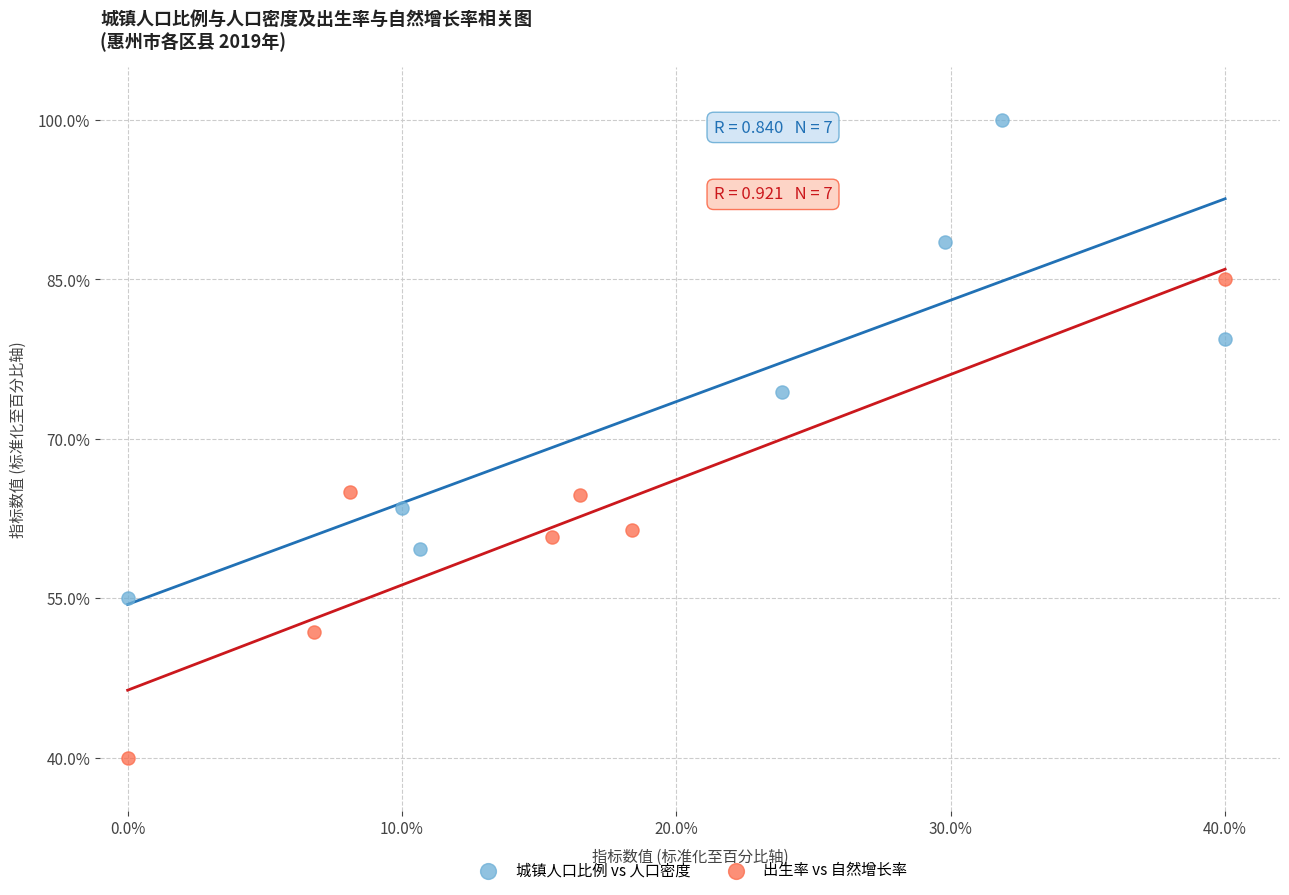

Which series contains the highest Y value?

城镇人口比例 vs 人口密度